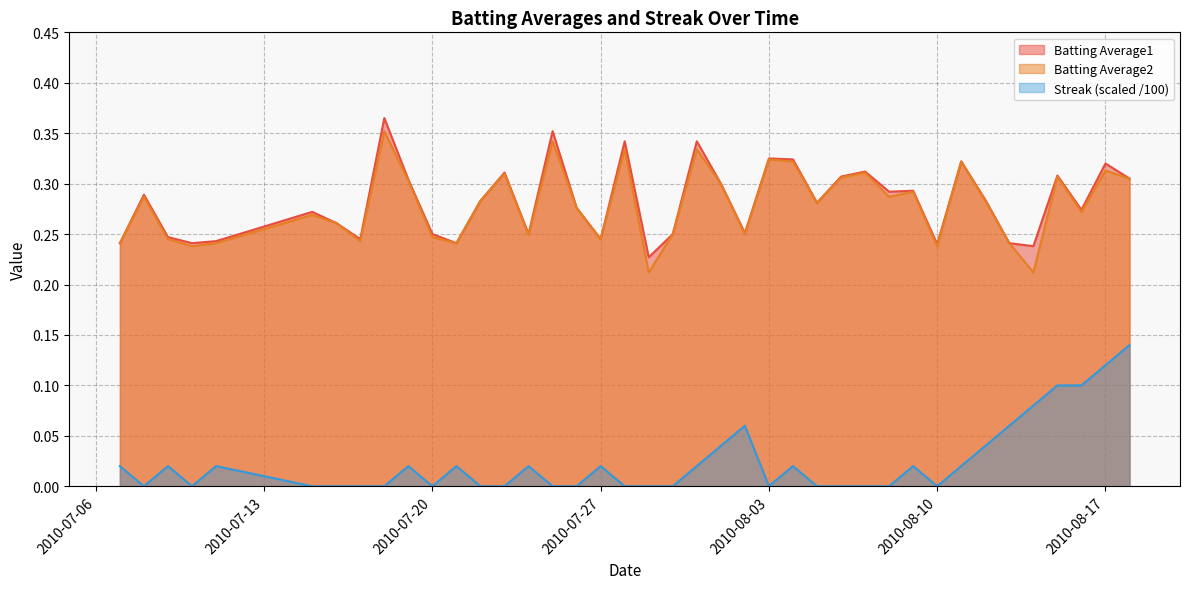

The Streak series shows 0.0 at 2010-08-10. True or false?

True